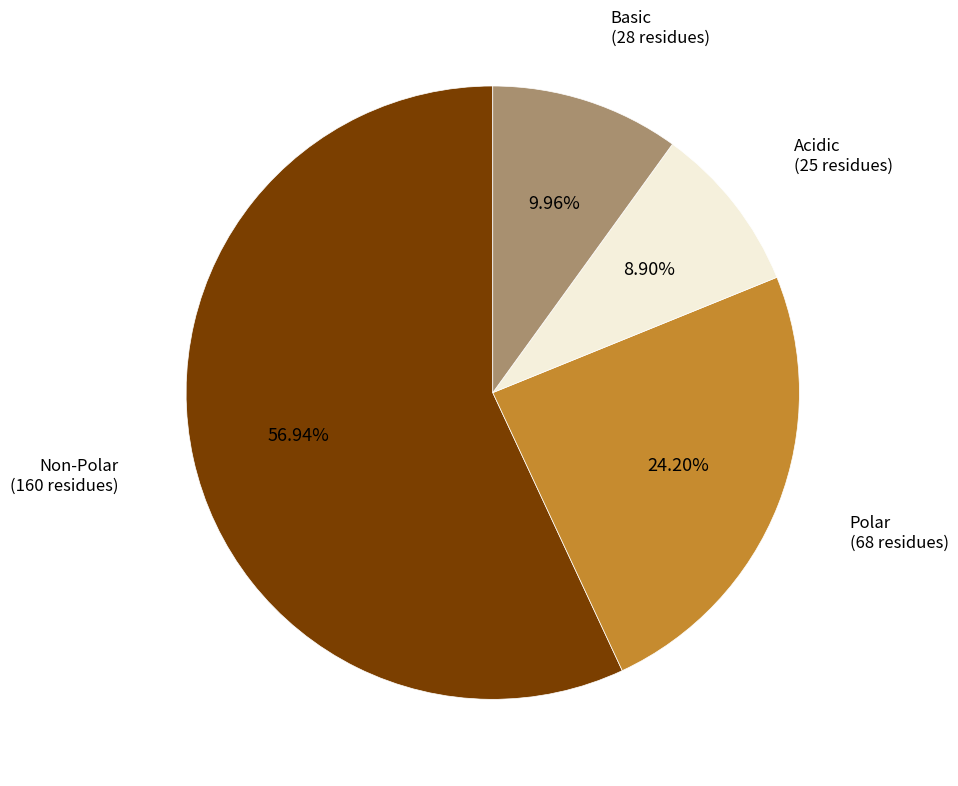

Is there any slice that represents more than half of the pie?

Yes